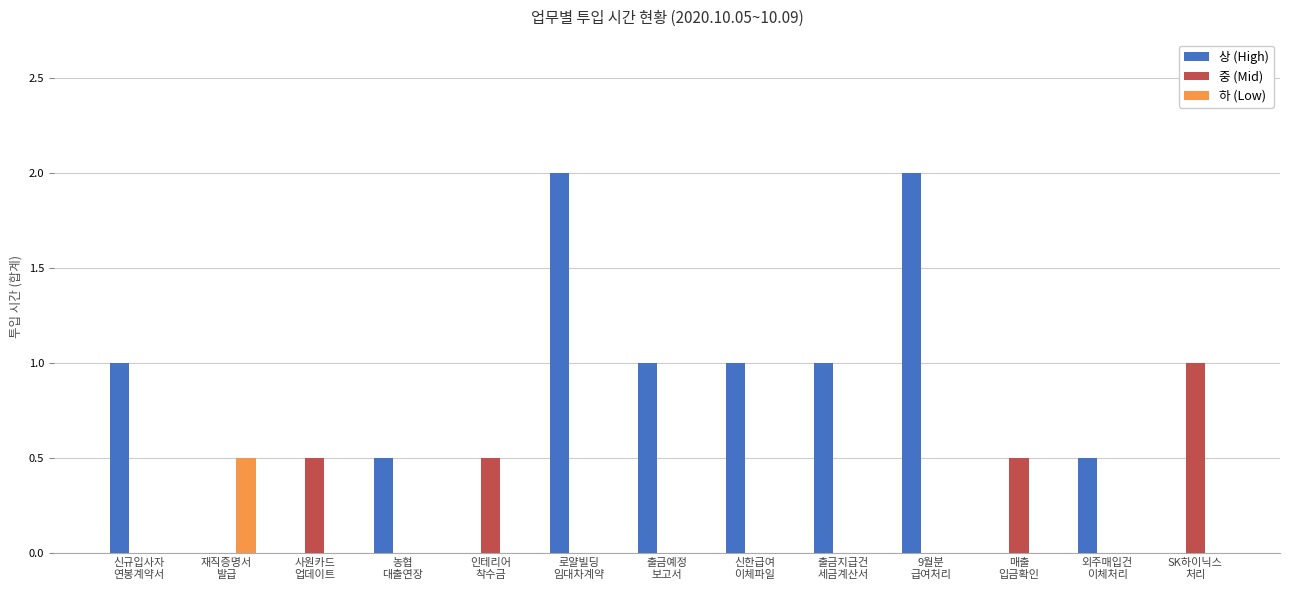

Which series has the largest total across all categories?

상 (High)